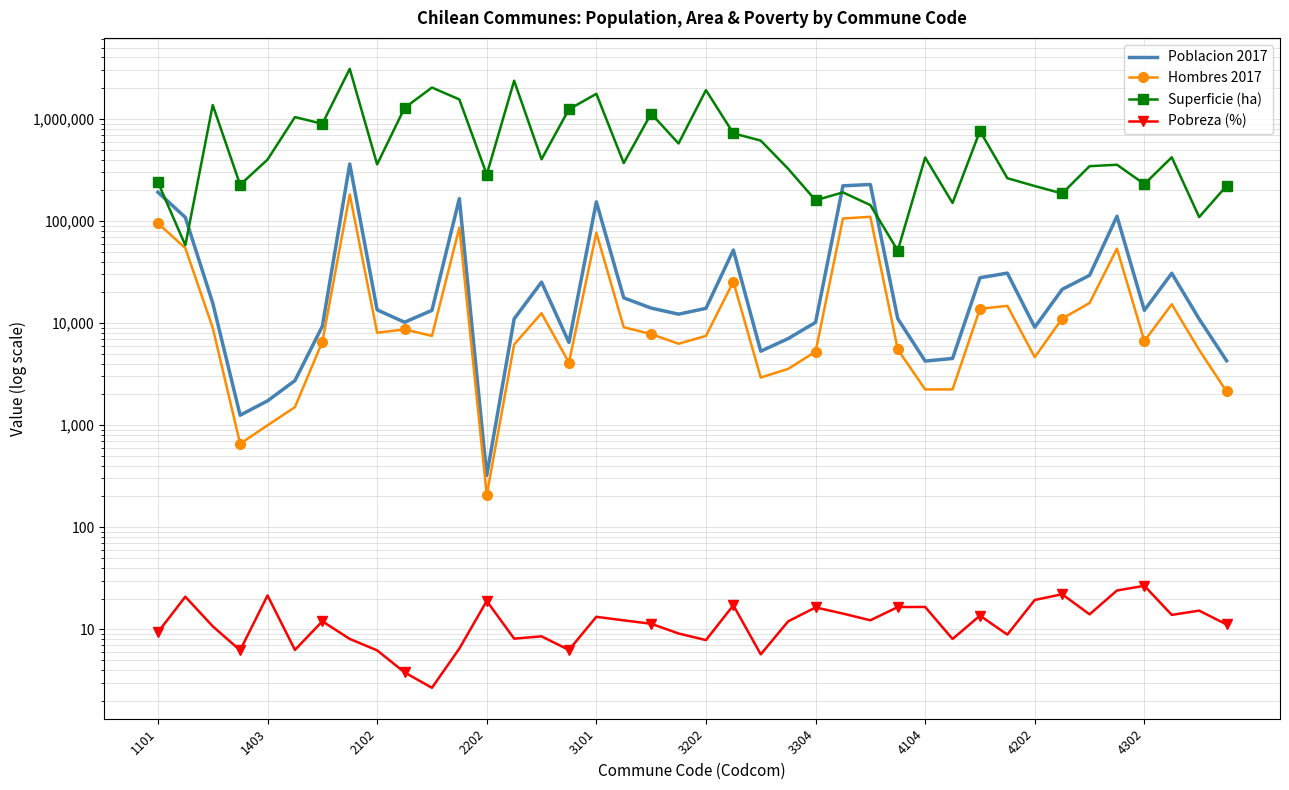

The Pobreza (%) series shows 20.4 at 23. True or false?

False